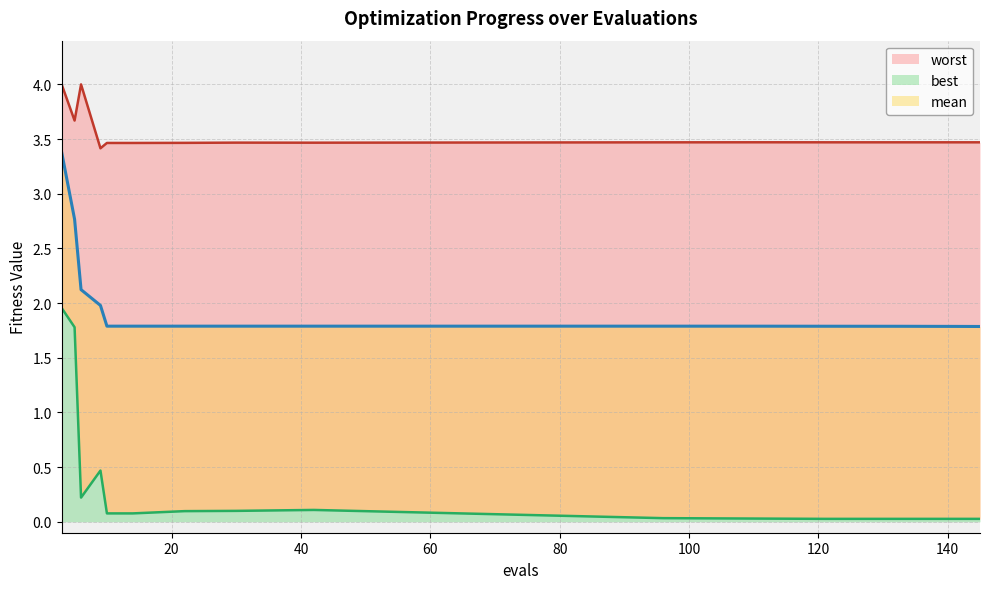

Which category has the highest value in the worst series?

3